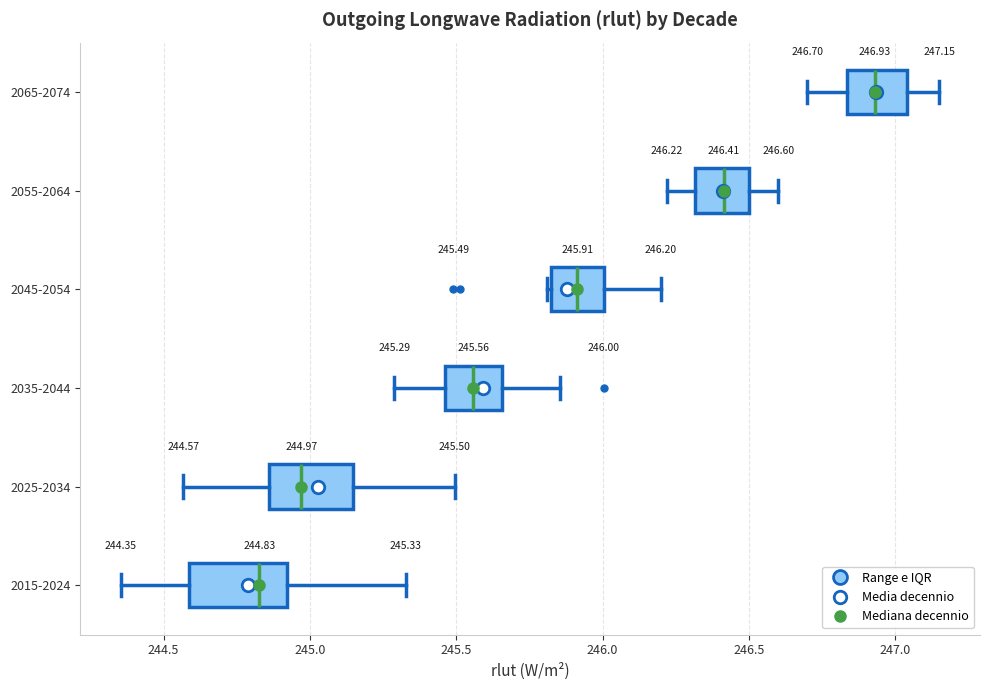

Which box's median line is the furthest to the right?

2065-2074